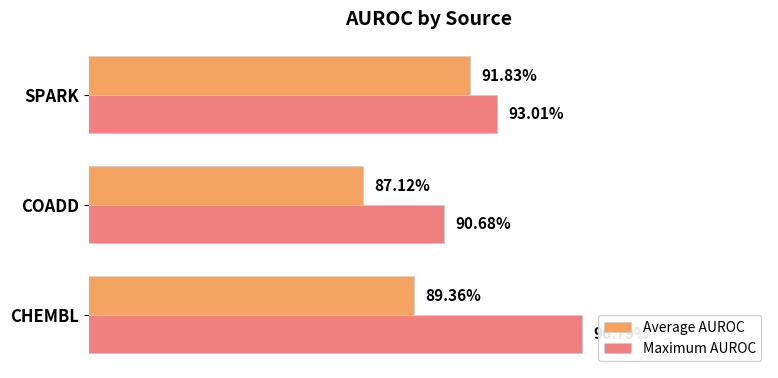

What are all the series names shown in the legend?

Average AUROC, Maximum AUROC